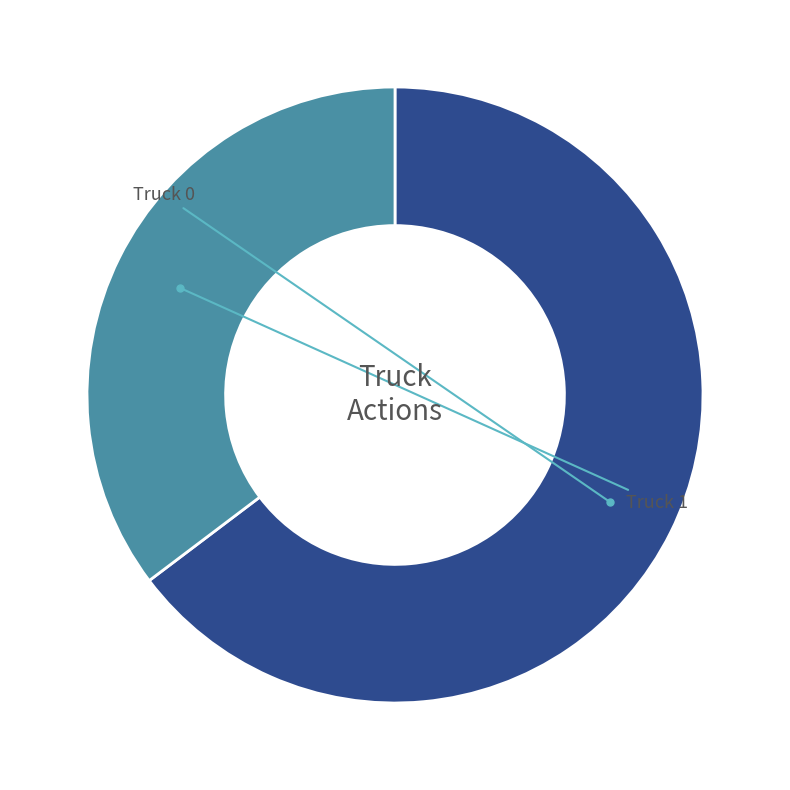

Does any single category account for the majority?

Yes